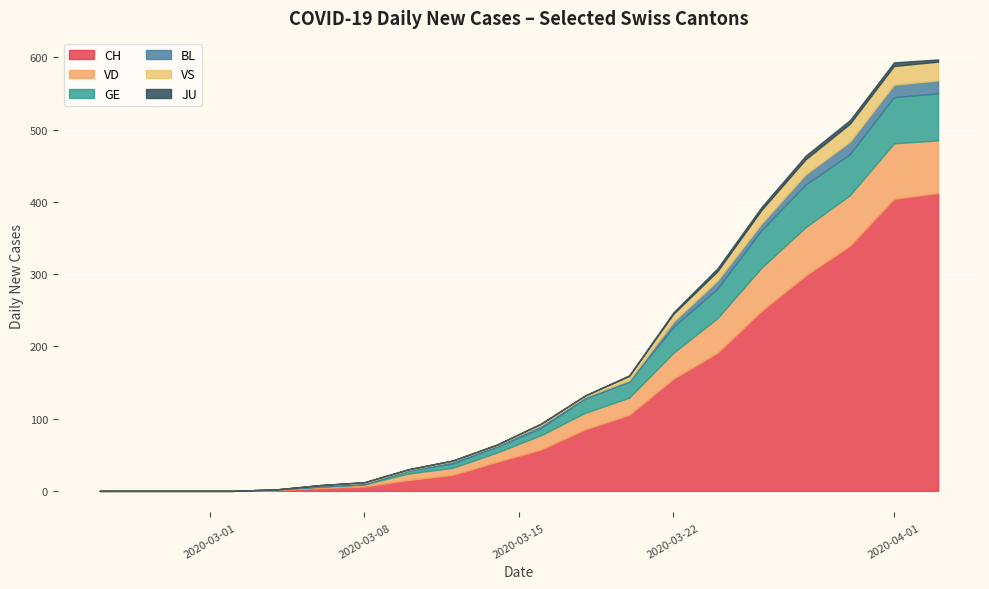

What is the maximum value for CH?

412